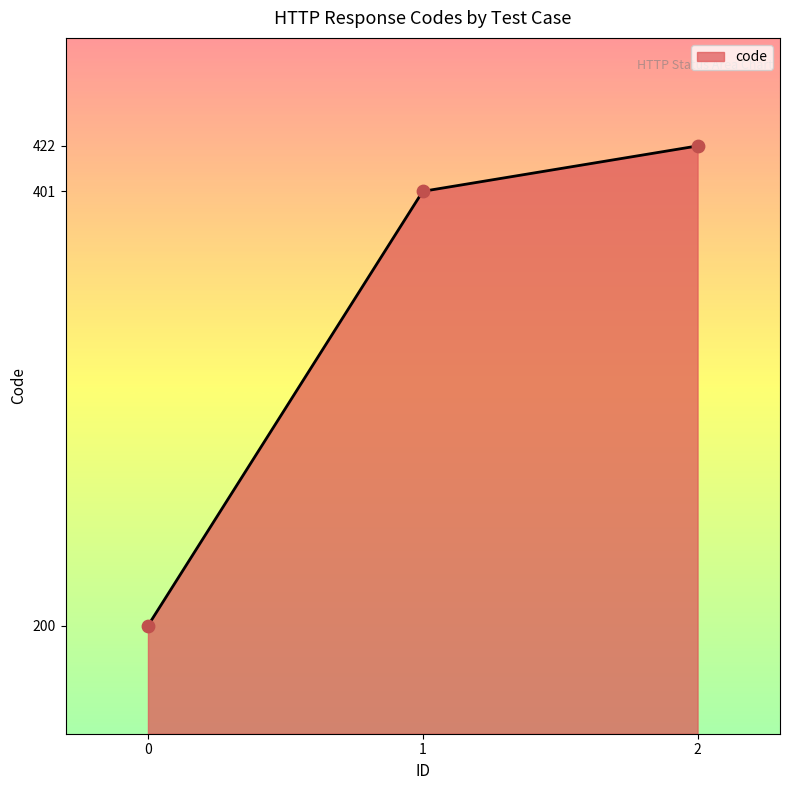

Approximately how many times larger is the value at 0 compared to 2?

0.5